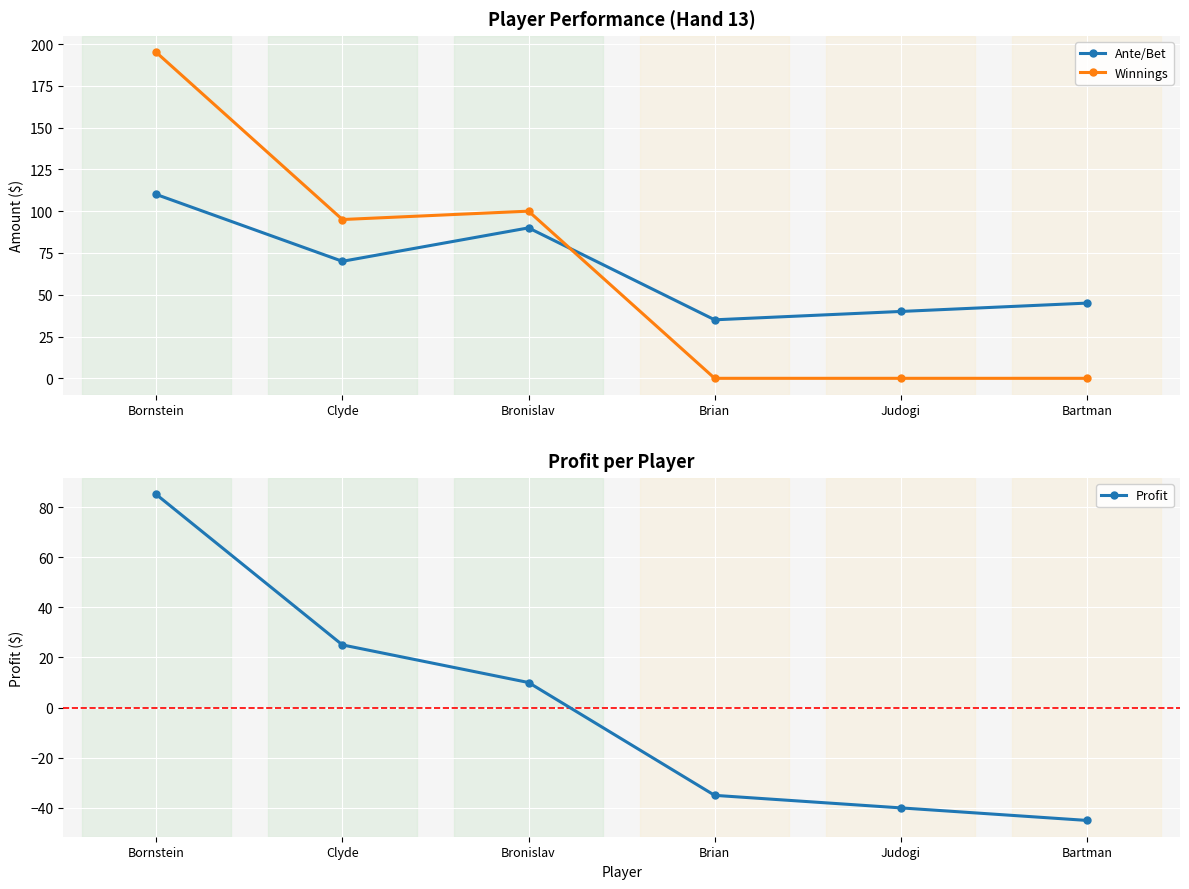

What is the difference between the maximum and second lowest values in the Winnings series?

195